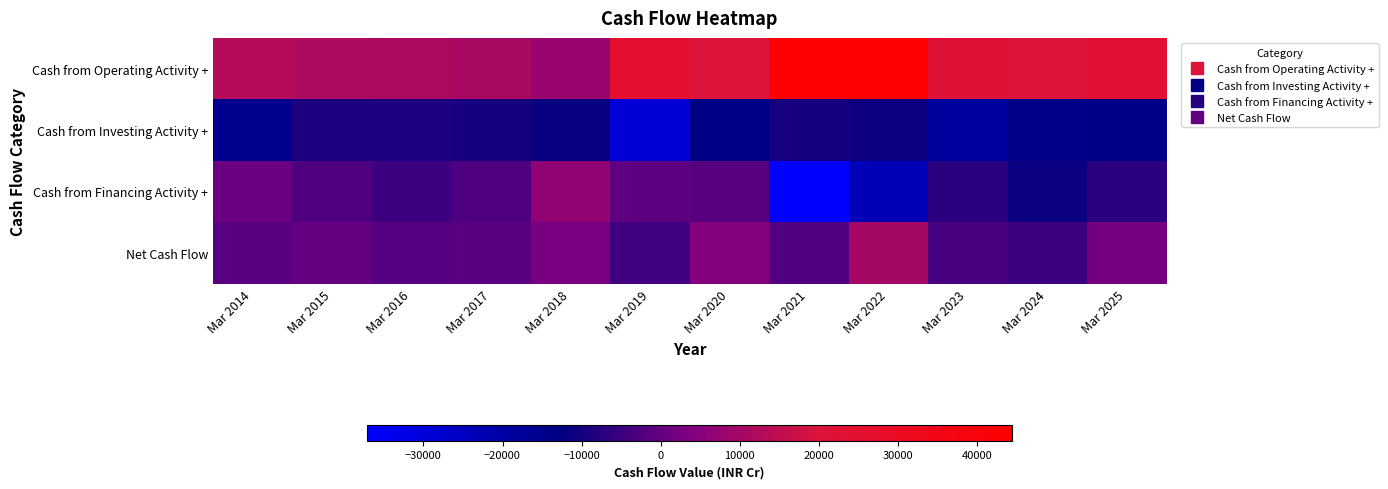

Reading left to right, extract all data points from this chart.

Cash from Operating Activity +: Mar 2014=13146	Mar 2015=11880	Mar 2016=11455	Mar 2017=10824	Mar 2018=8023	Mar 2019=25336	Mar 2020=20169	Mar 2021=44327	Mar 2022=44381	Mar 2023=21683	Mar 2024=20301	Mar 2025=23512
Cash from Investing Activity +: Mar 2014=-15378	Mar 2015=-9021	Mar 2016=-8794	Mar 2017=-9490	Mar 2018=-11730	Mar 2019=-29176	Mar 2020=-14012	Mar 2021=-9437	Mar 2022=-10905	Mar 2023=-18179	Mar 2024=-14253	Mar 2025=-14173
Cash from Financing Activity +: Mar 2014=1015	Mar 2015=-2617	Mar 2016=-4729	Mar 2017=-2579	Mar 2018=6640	Mar 2019=-673	Mar 2020=-1695	Mar 2021=-37090	Mar 2022=-23401	Mar 2023=-6981	Mar 2024=-11097	Mar 2025=-7002
Net Cash Flow: Mar 2014=-1218	Mar 2015=241	Mar 2016=-2068	Mar 2017=-1245	Mar 2018=2933	Mar 2019=-4513	Mar 2020=4462	Mar 2021=-2200	Mar 2022=10075	Mar 2023=-3477	Mar 2024=-5049	Mar 2025=2337